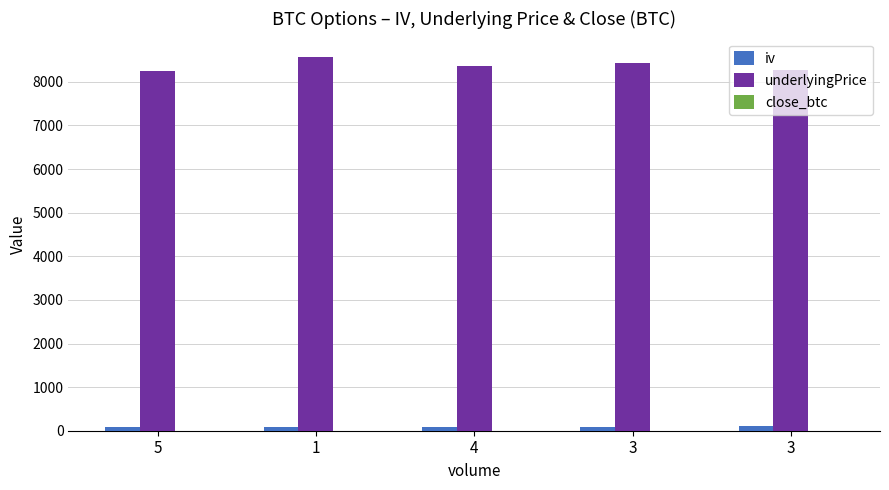

Where is iv nearest to the value 90?

3